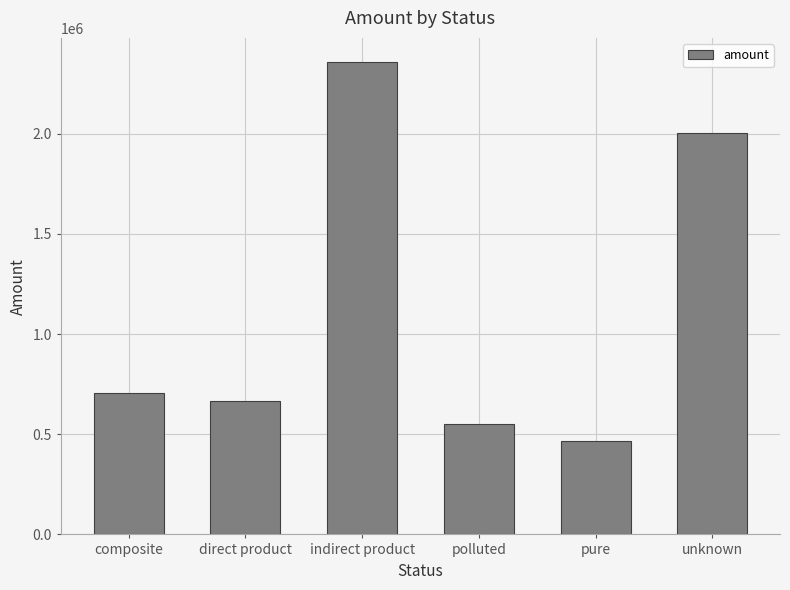

Count the number of data series in this chart.

1